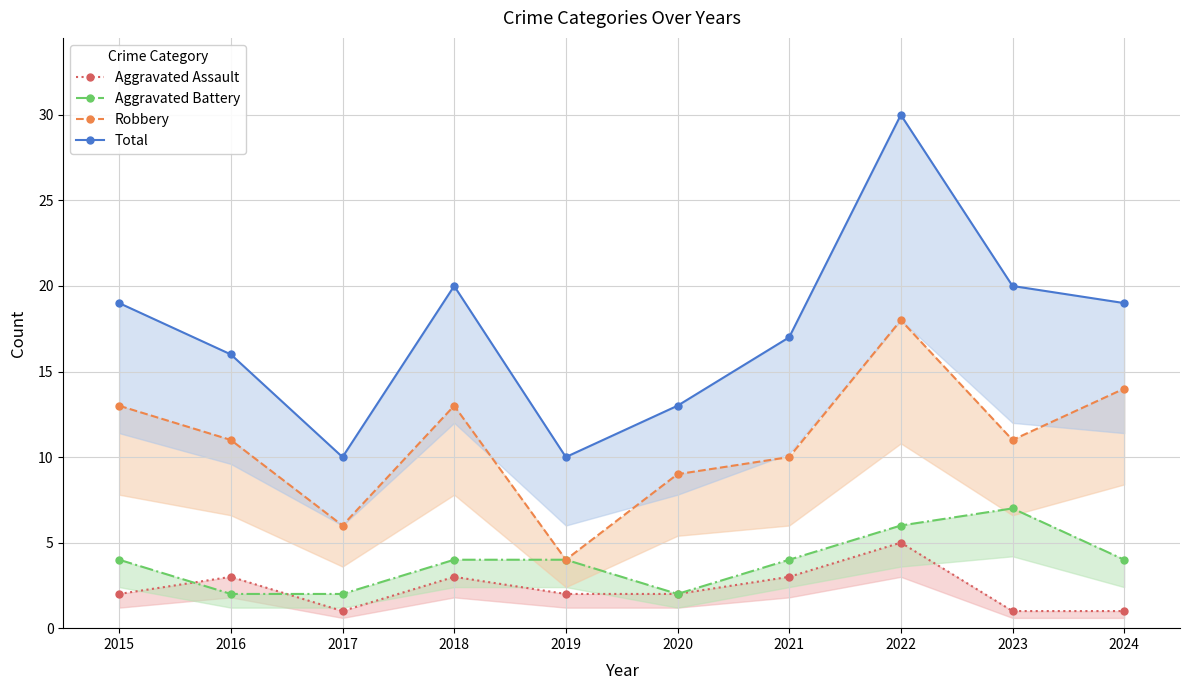

Reading right to left, transcribe all the data shown in this chart.

Aggravated Assault: 1	1	5	3	2	2	3	1	3	2
Aggravated Battery: 4	7	6	4	2	4	4	2	2	4
Robbery: 14	11	18	10	9	4	13	6	11	13
Total: 19	20	30	17	13	10	20	10	16	19